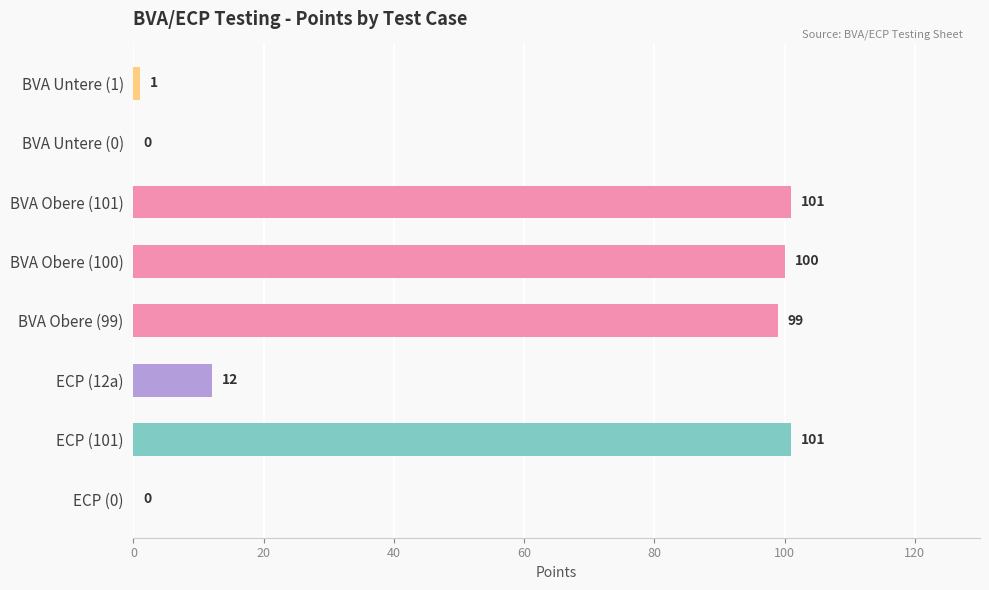

How many data points does each series have?

8